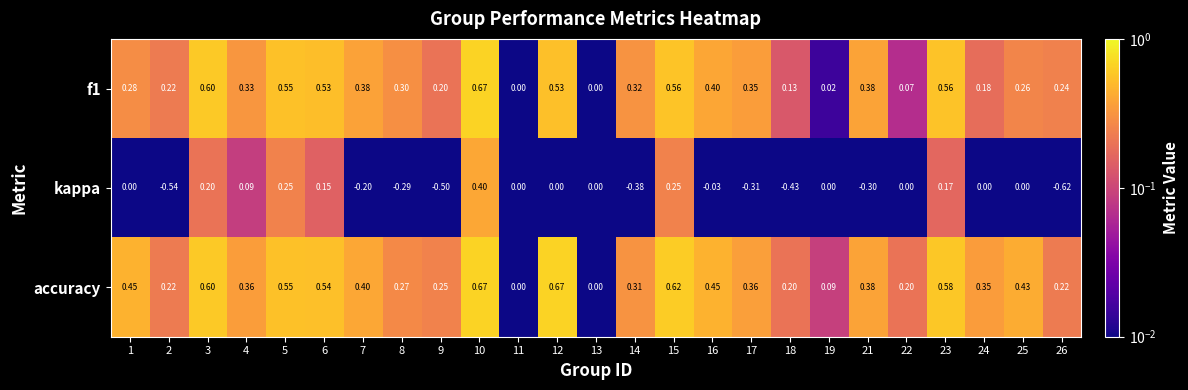

Which series changed the most between 15 and 26?

kappa